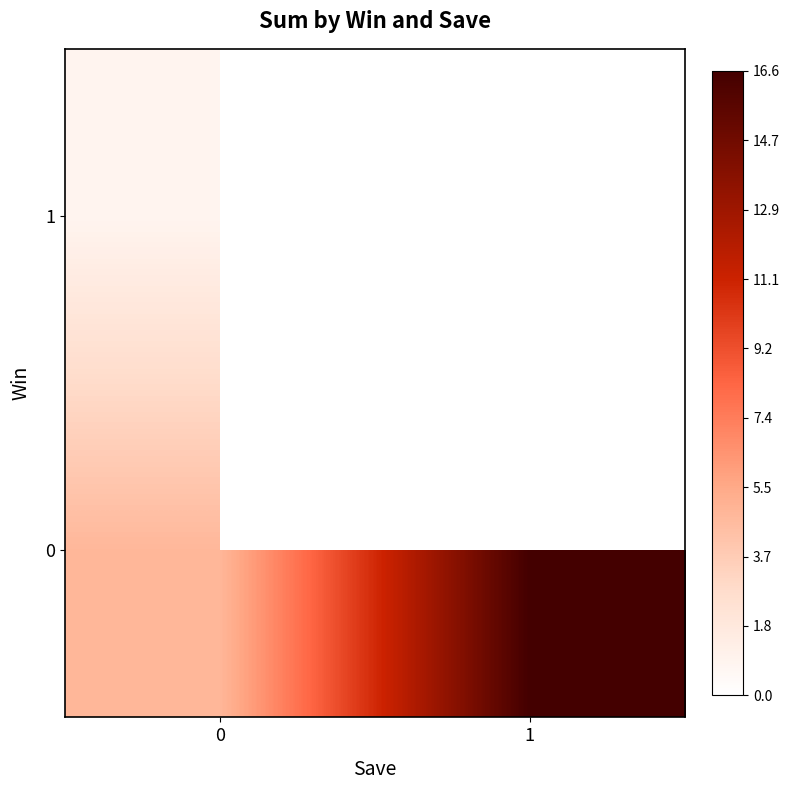

Count the number of data series in this chart.

2